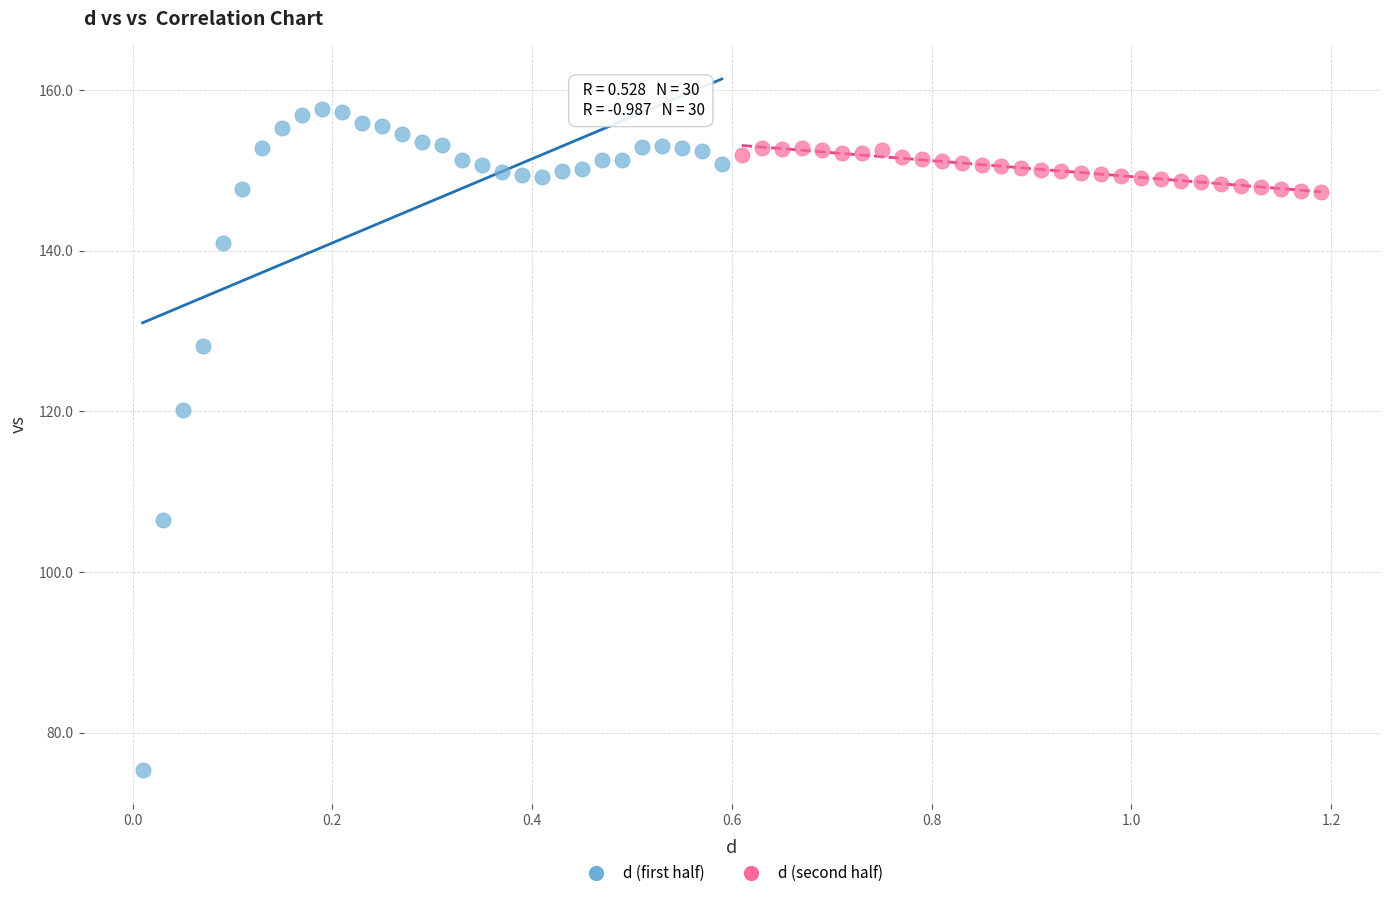

Which series has the widest spread of Y values?

d (first half)